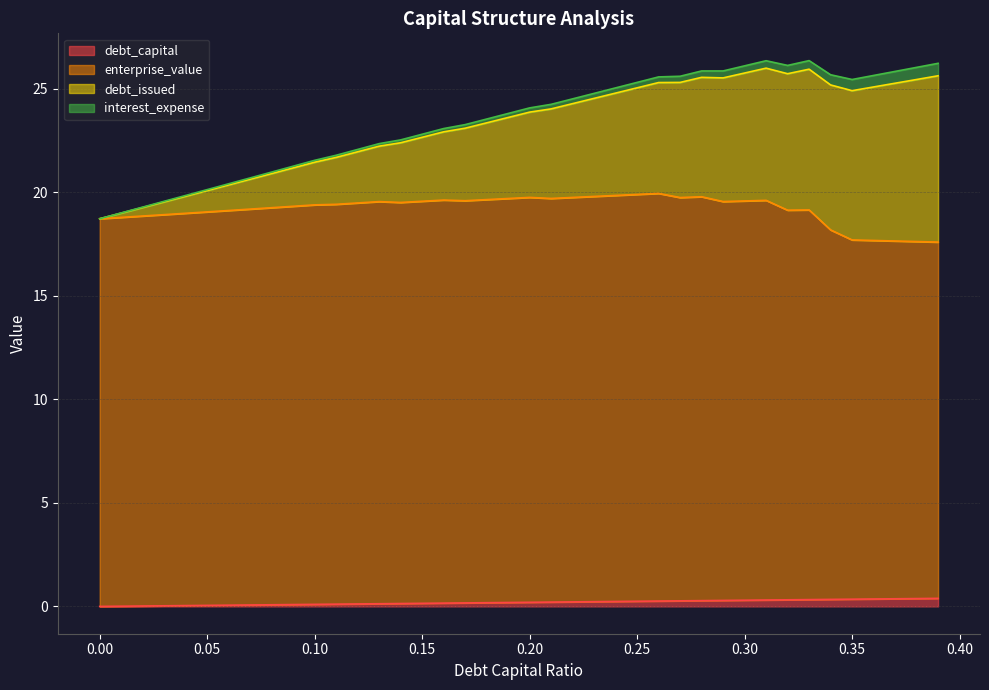

Does the chart have visible grid lines?

Yes